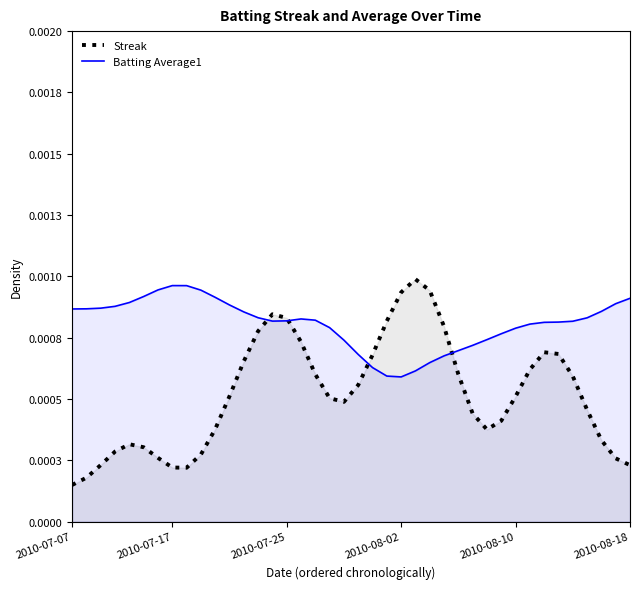

Rank the series at 29 from lowest to highest value.

Streak, Batting Average1